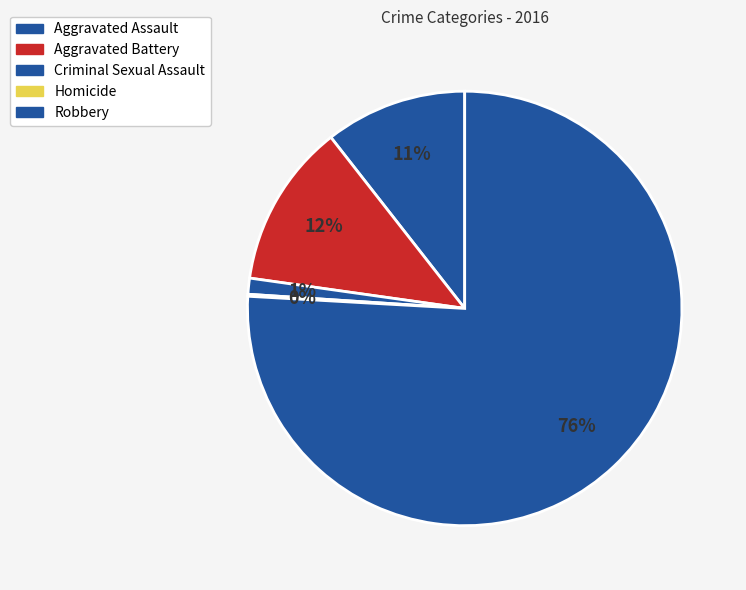

Does Robbery account for over 50% of the chart?

Yes